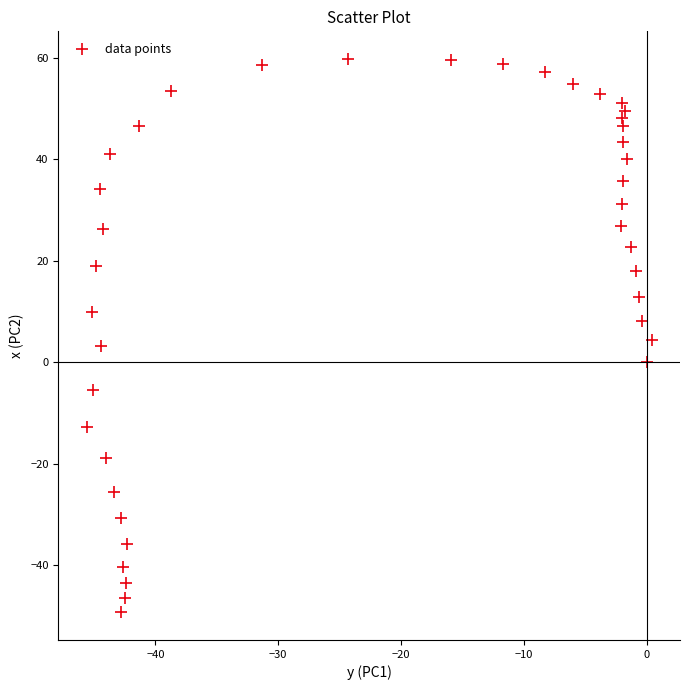

What is the range of X values (max minus min)?

46.0